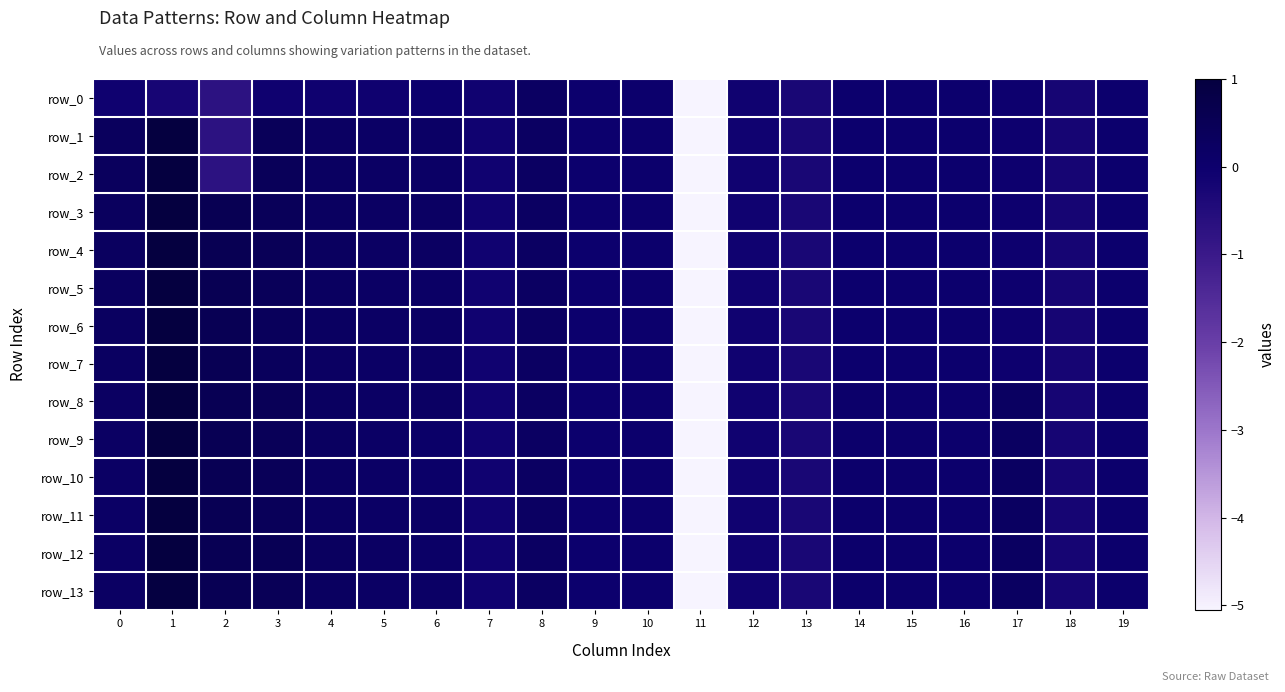

At which category does the chart reach its minimum across all series?

11